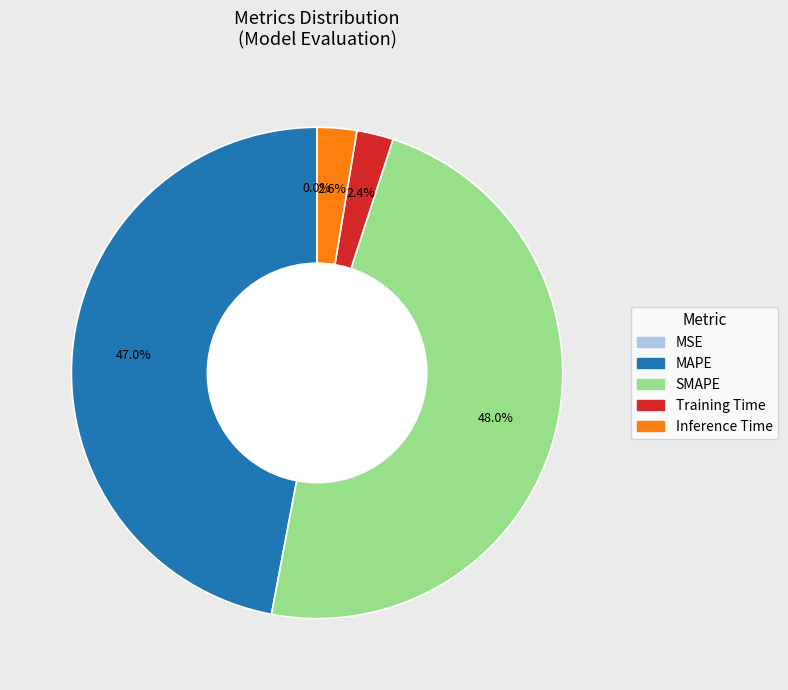

To the nearest percent, what is the difference between the largest and smallest slice percentages?

48%